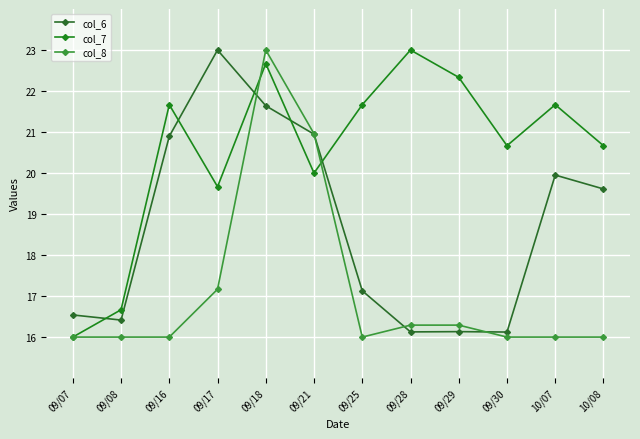

What is the spread (max minus min) of values at 09/16?

5.7